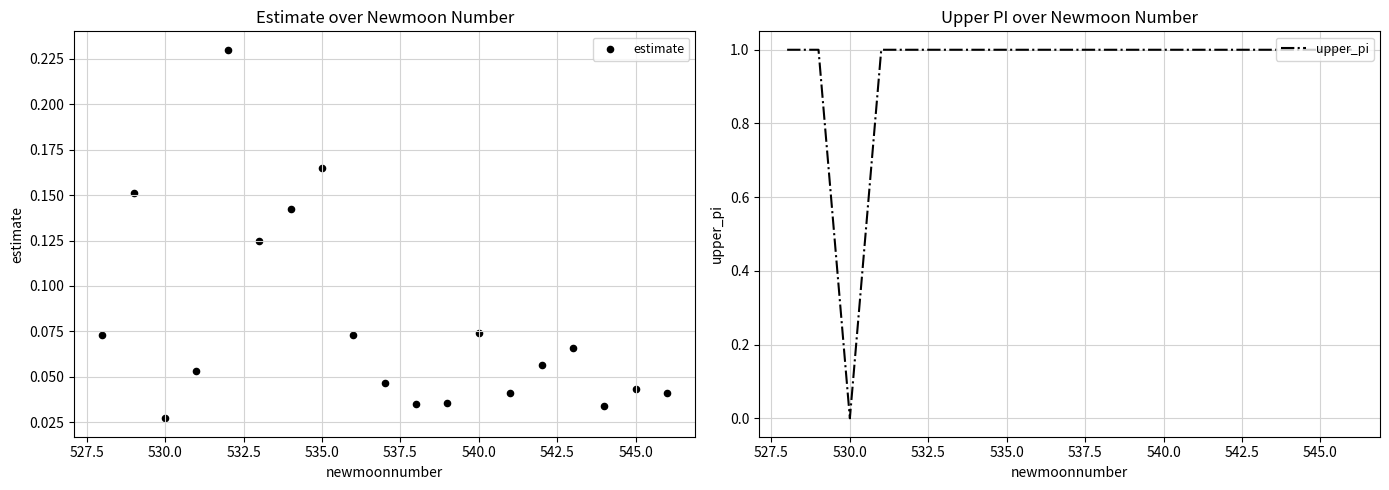

At how many categories does at least one series exceed 0?

19